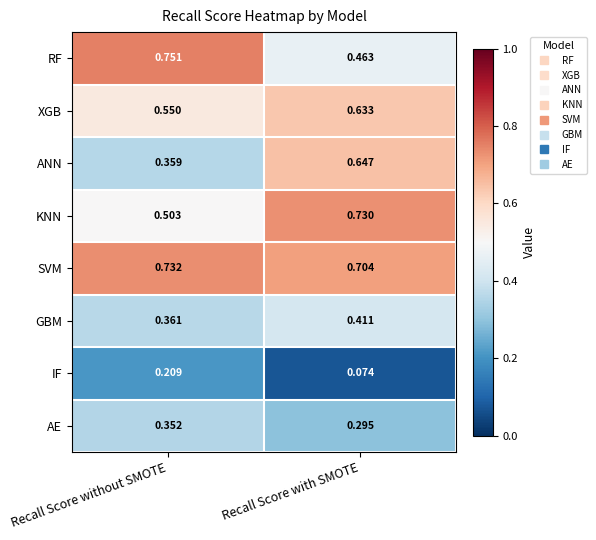

Where is ANN nearest to the value 0?

Recall Score without SMOTE